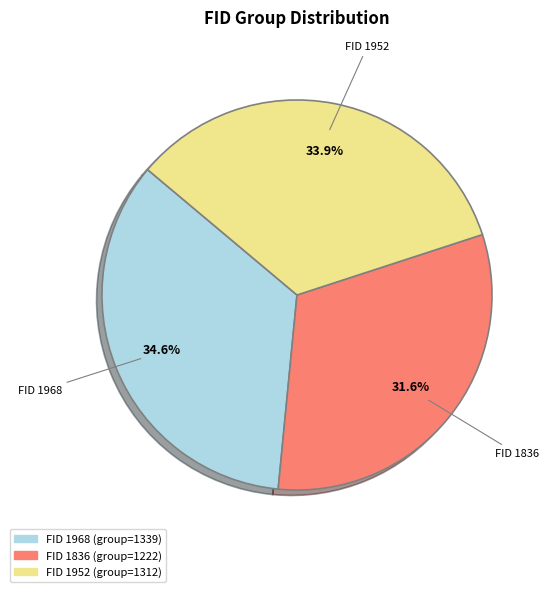

Is there a majority slice in this chart?

No